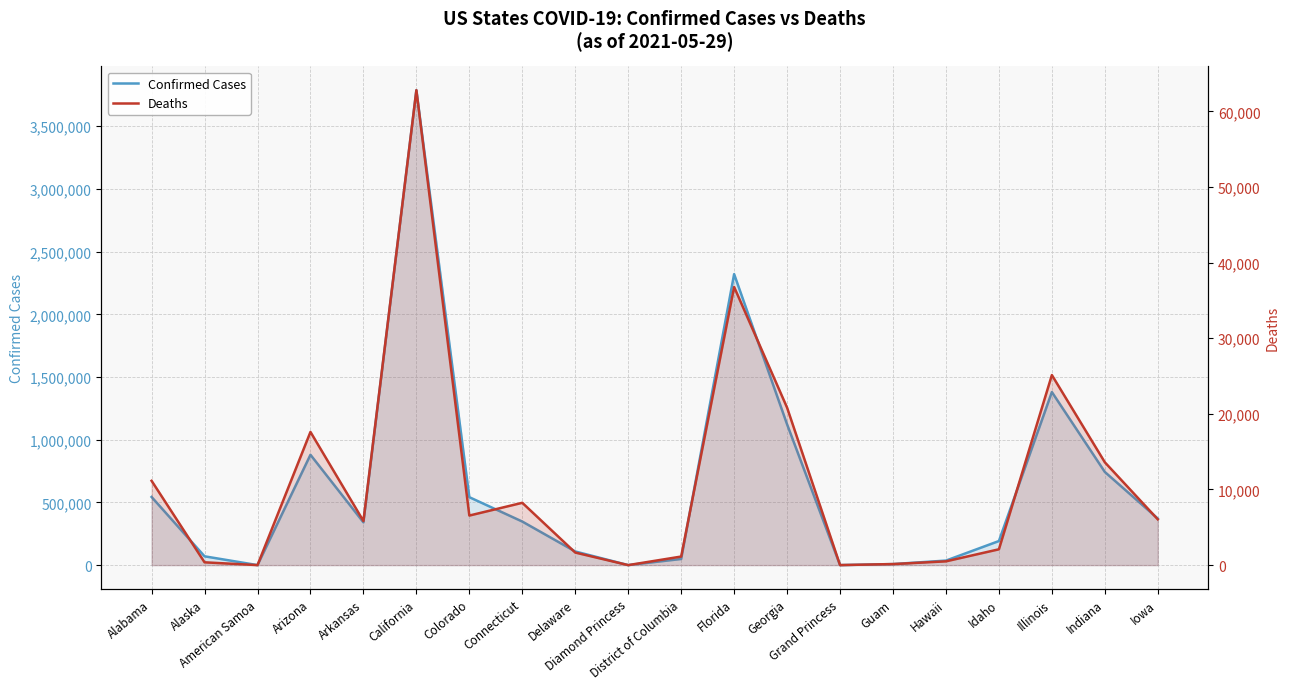

Where is the first local minimum for Deaths?

American Samoa